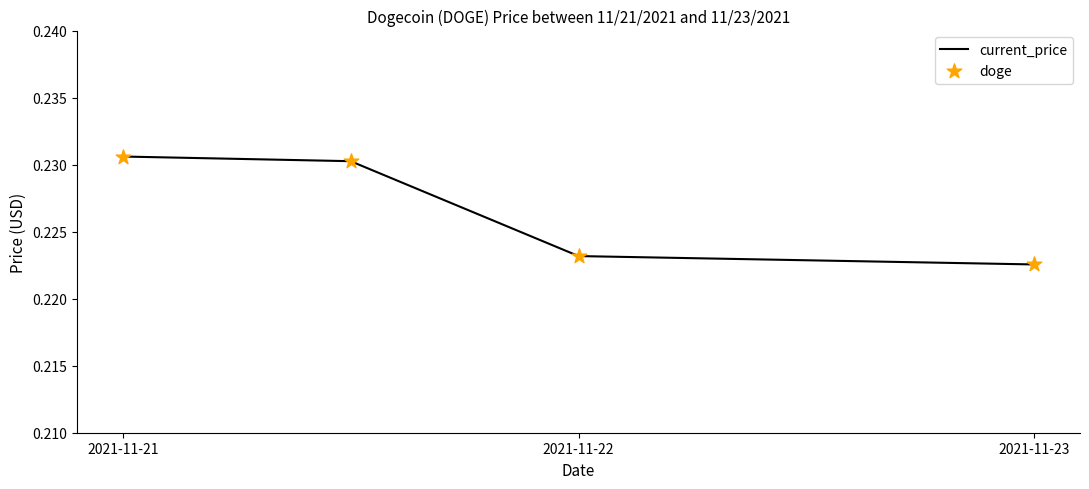

True or false: the data has more than 2 interior local peaks.

False